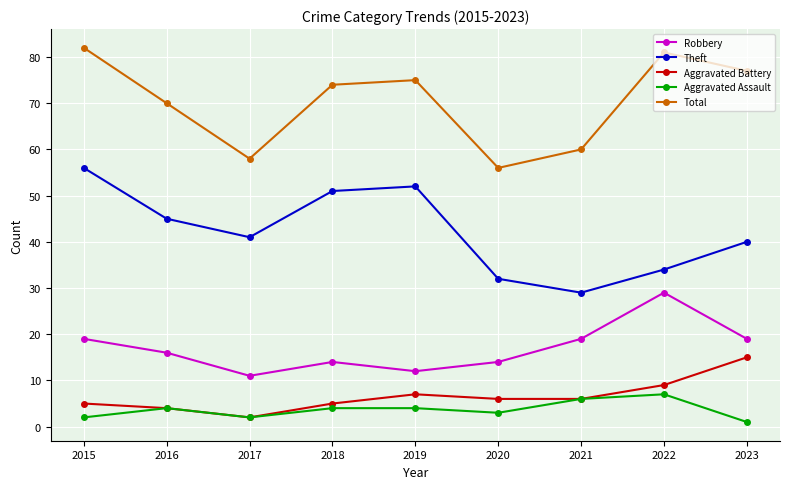

In Theft, how many points are lower than both neighbors (excluding endpoints)?

2